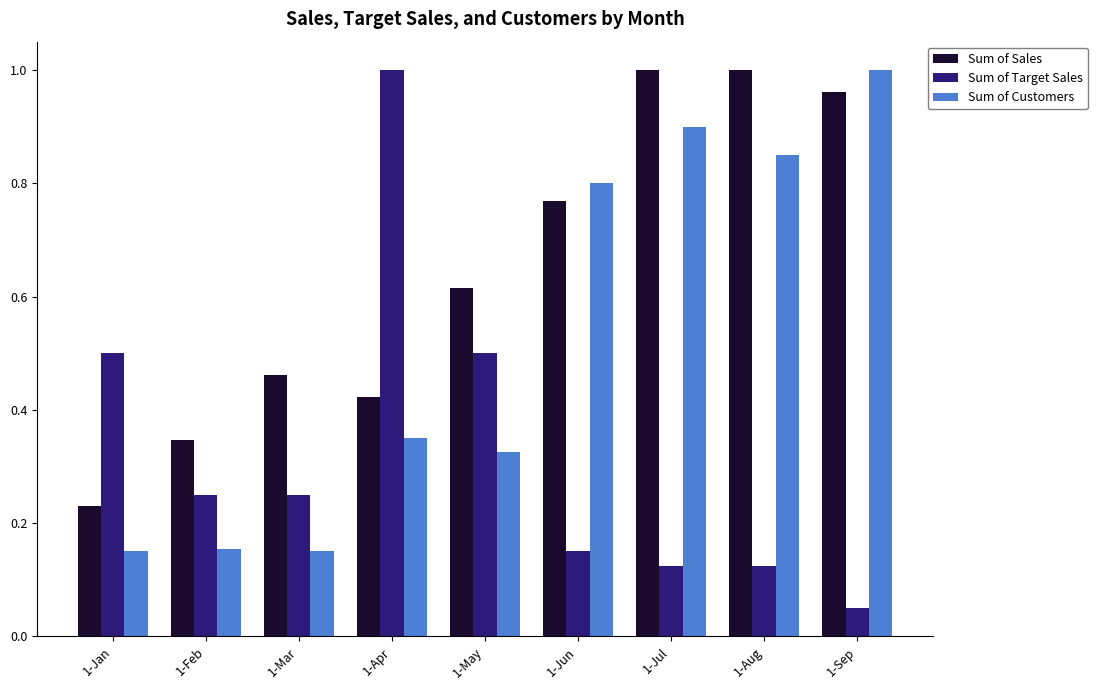

How many groups of bars are there?

9